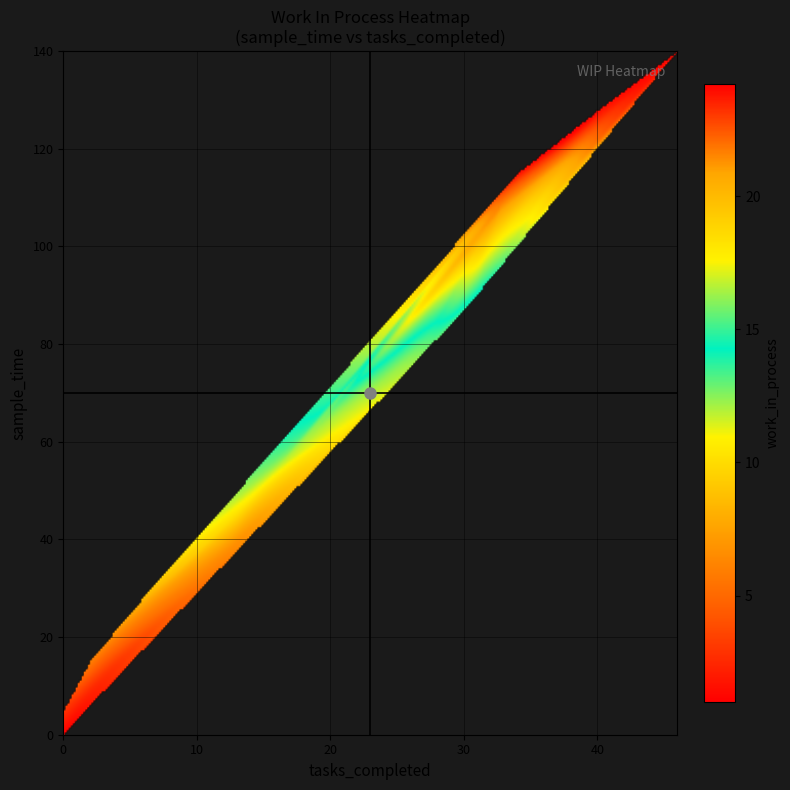

Which category has the highest value across all series?

28